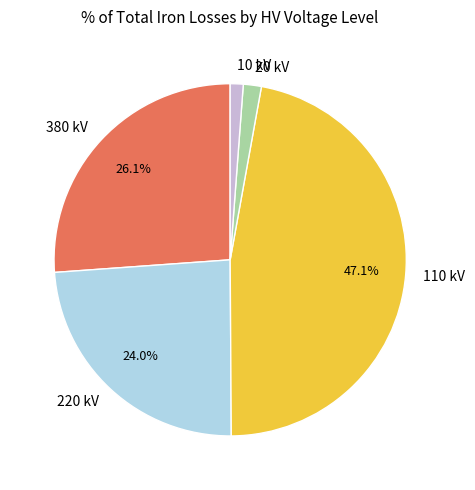

What is the largest slice in the pie chart?

110 kV